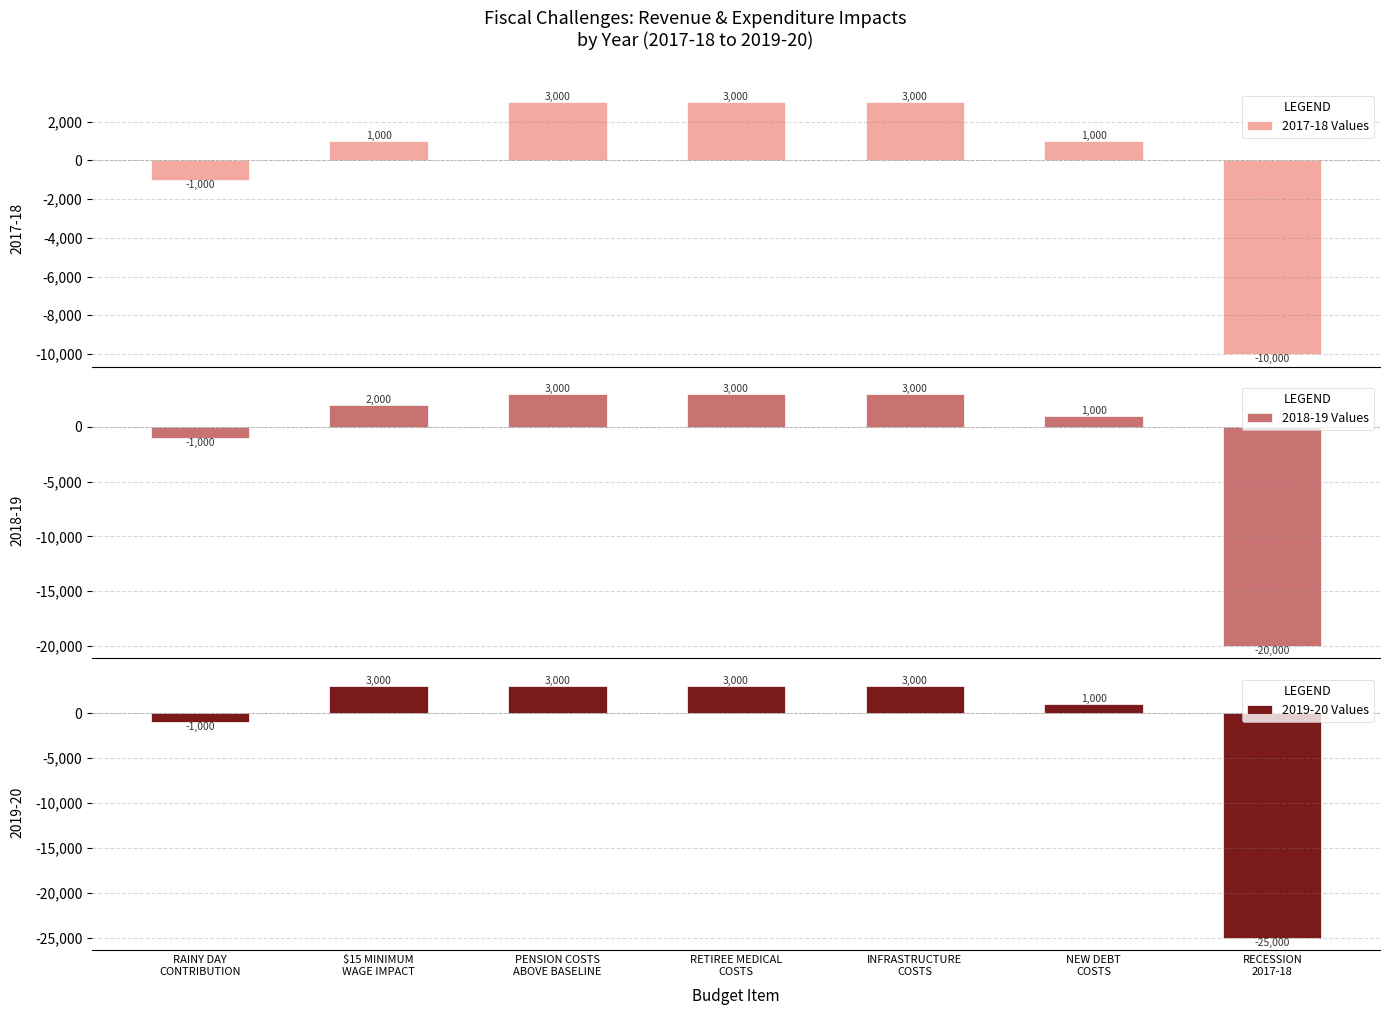

True or false: 2019-20 Values has a value of -1000 at RAINY DAY
CONTRIBUTION.

True